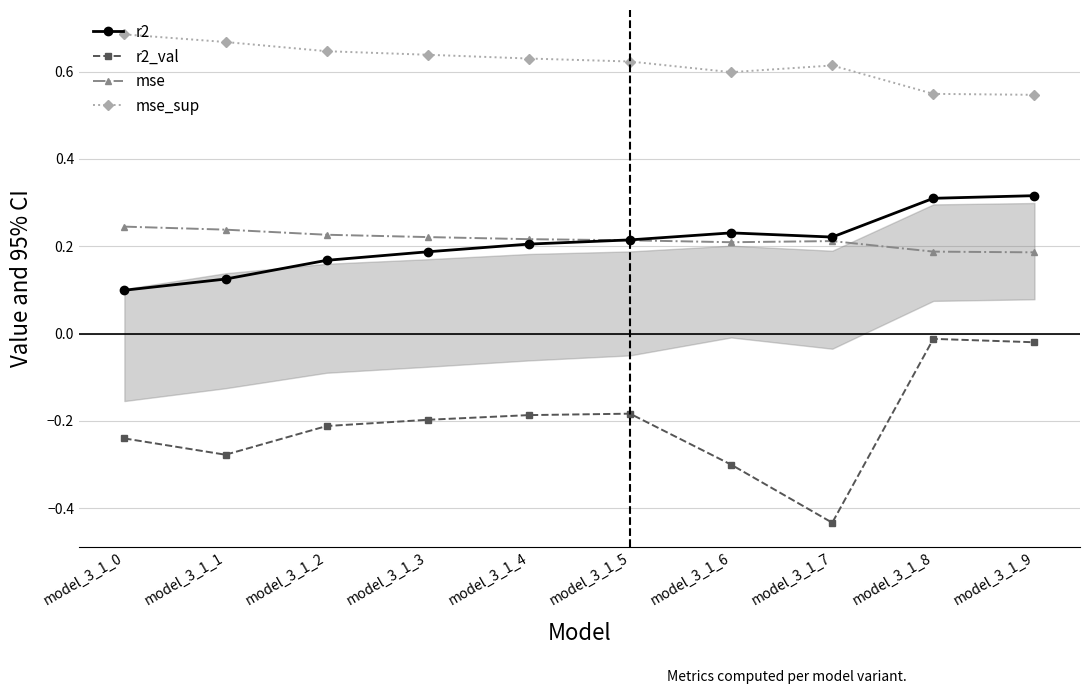

What is the total value across all series at model_3_1_4?

0.9